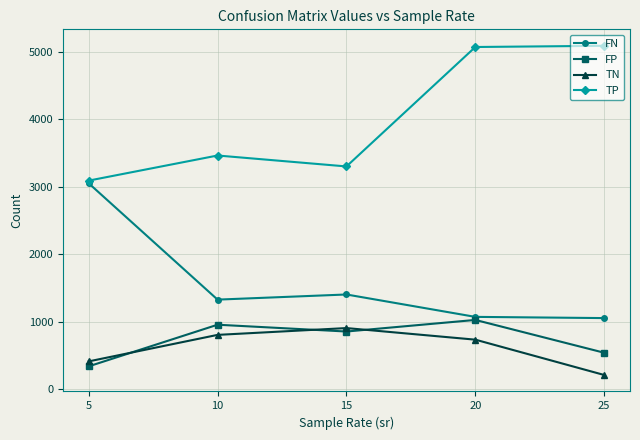

What is the average value of the FN series?

1583.5